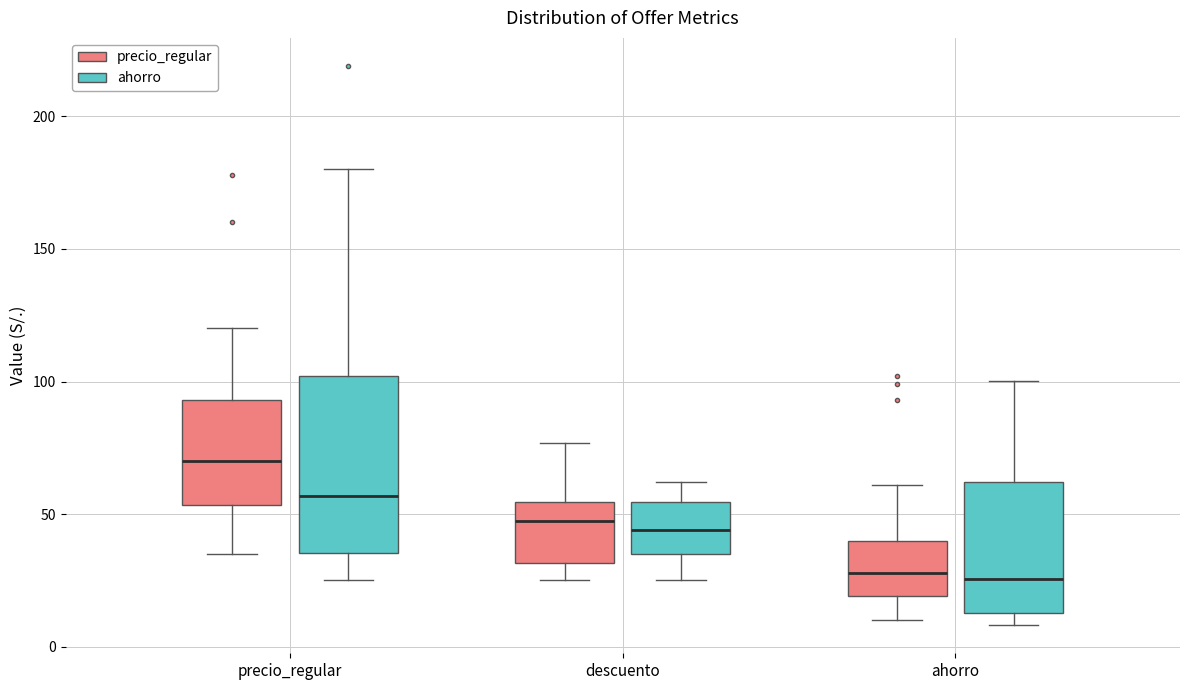

Which box is the tallest, from its lower edge to its upper edge?

precio_regular (ahorro)